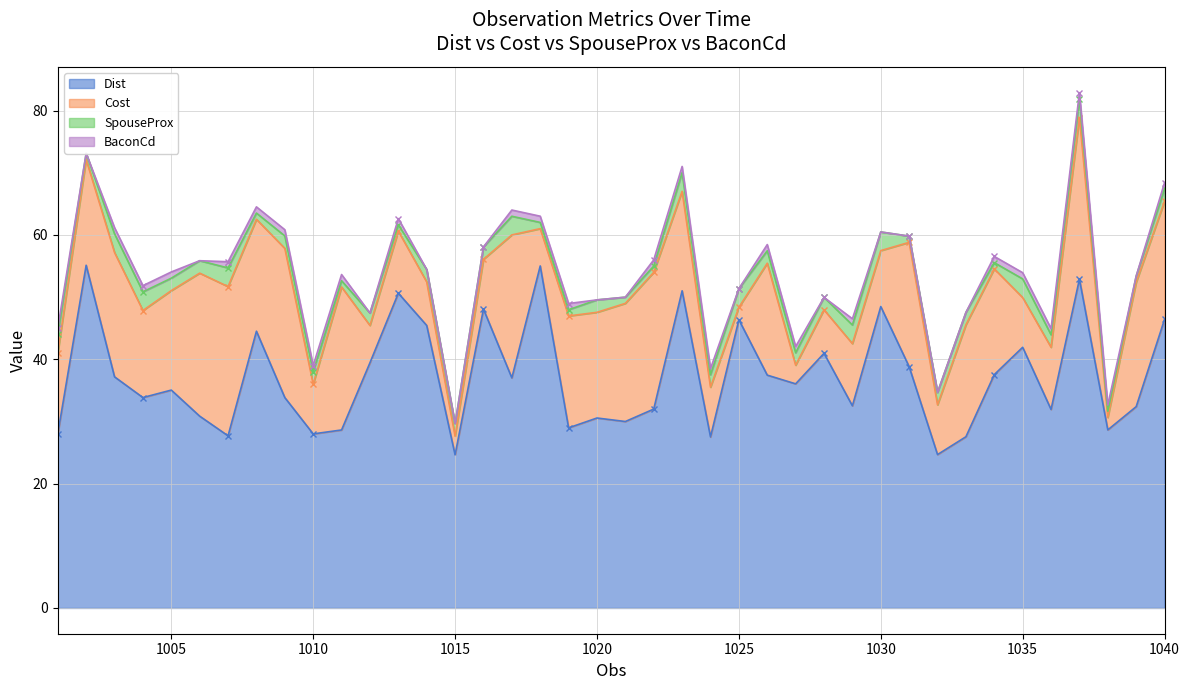

Rank the series by their maximum value, from lowest to highest.

BaconCd, SpouseProx, Cost, Dist